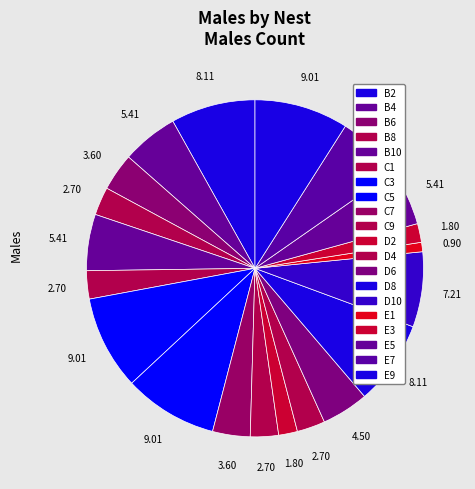

How many segments does this pie chart have?

20